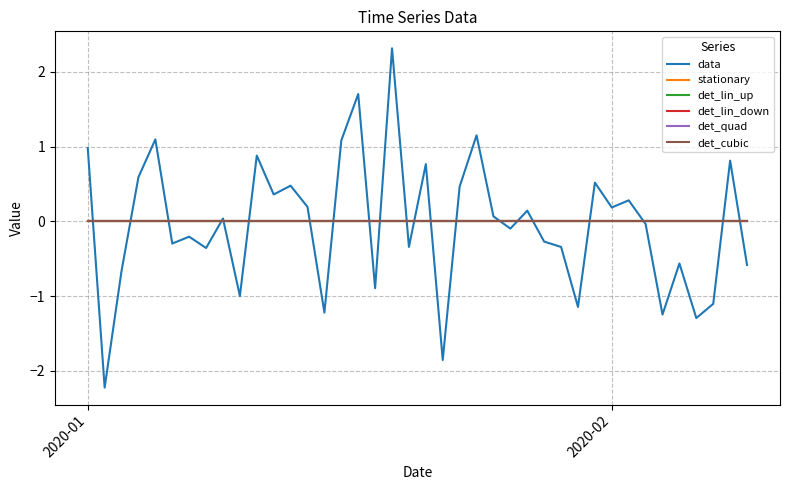

How many lines are shown in the chart?

6